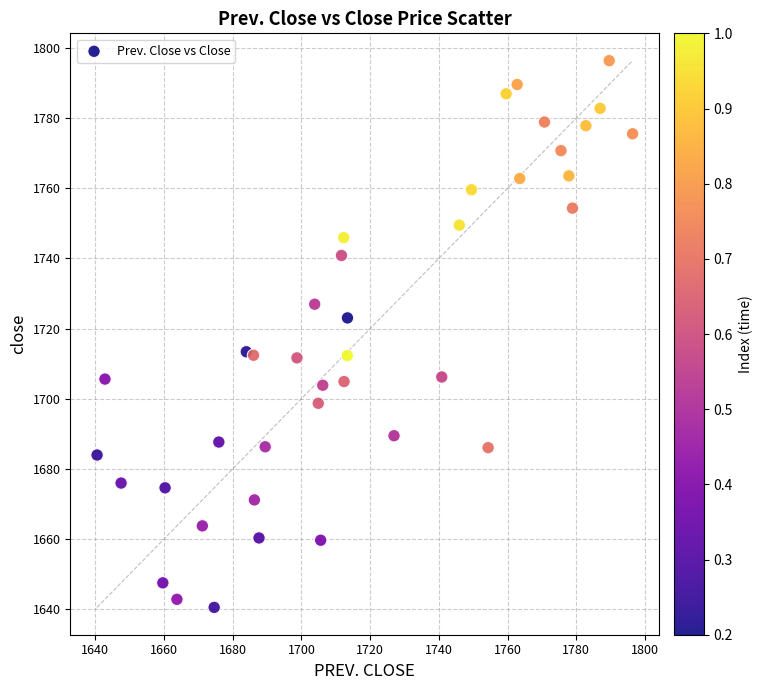

What is the range of Y values (max minus min)?

155.9